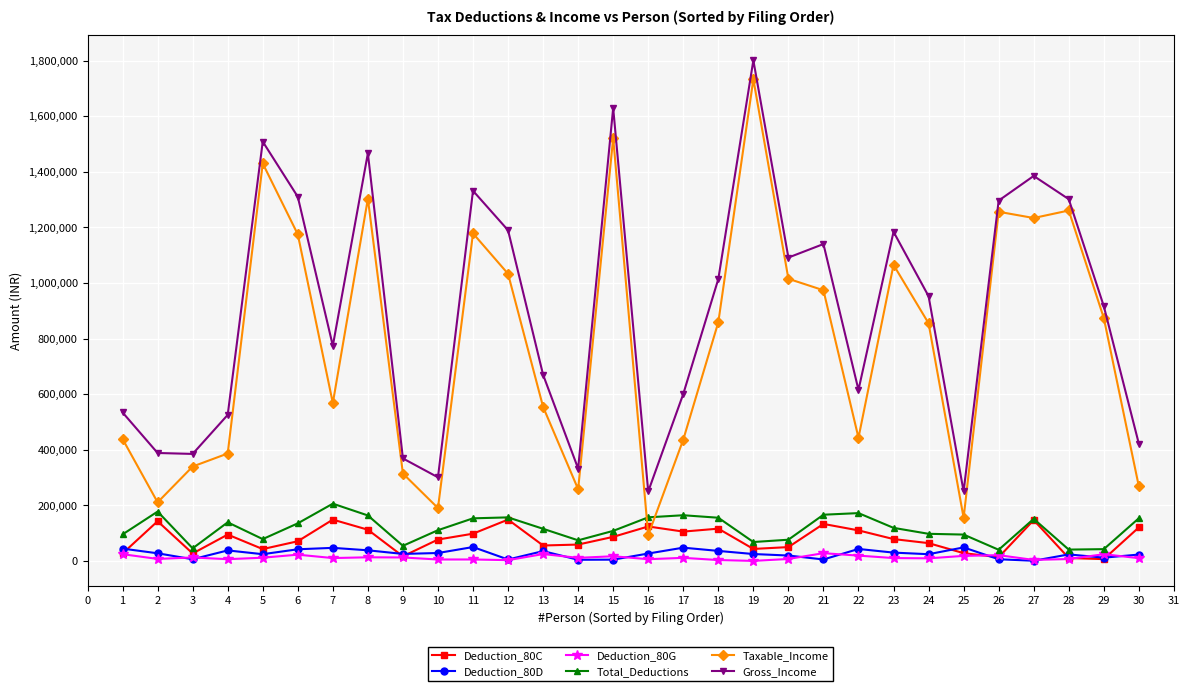

Which series has the largest range (max minus min)?

Taxable_Income